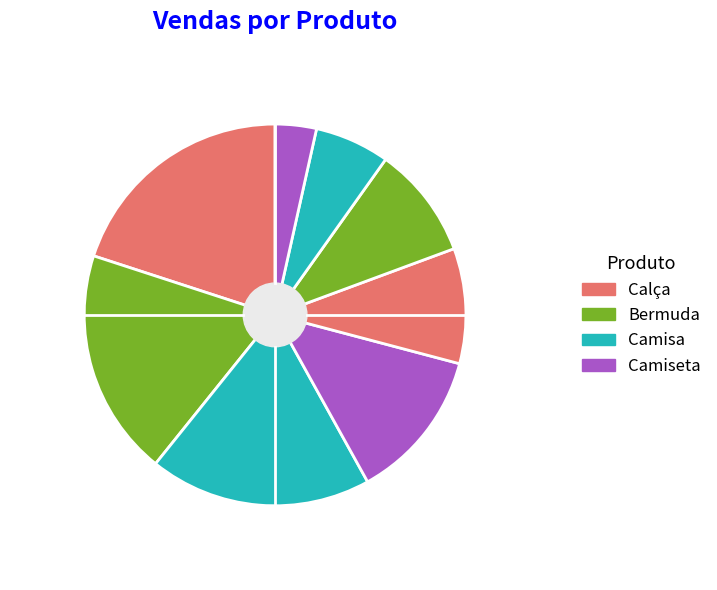

Does any single category account for the majority?

No